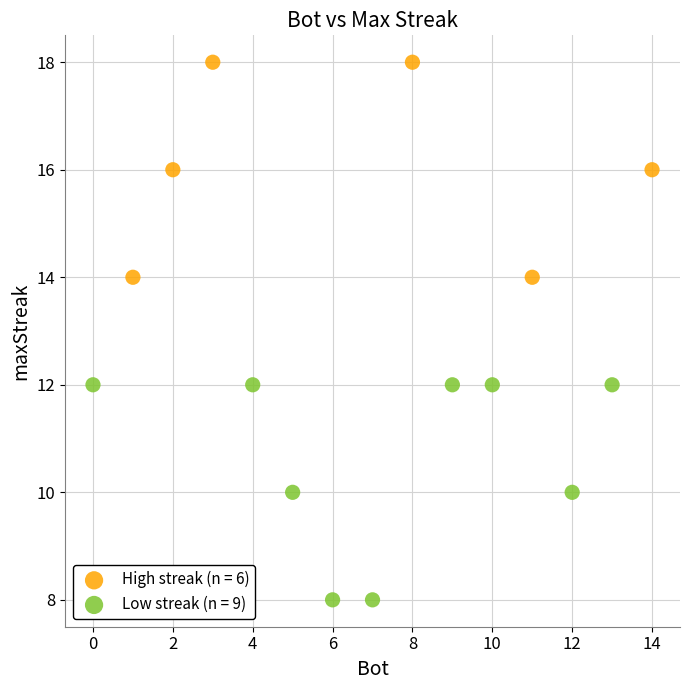

Which series contains the highest Y value?

High streak (n = 6)